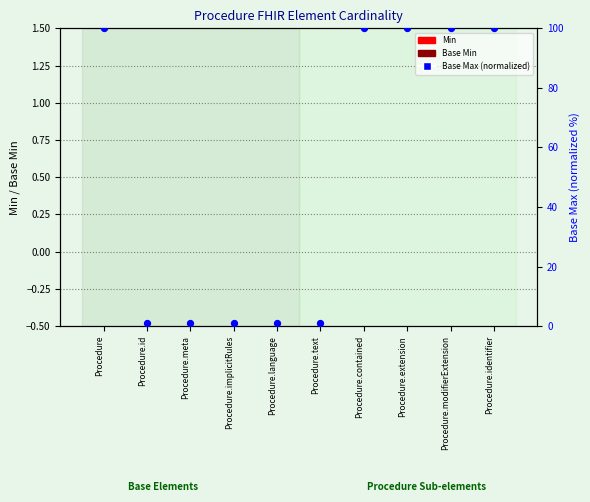

Which series contains the highest Y value?

Base Max (normalized)